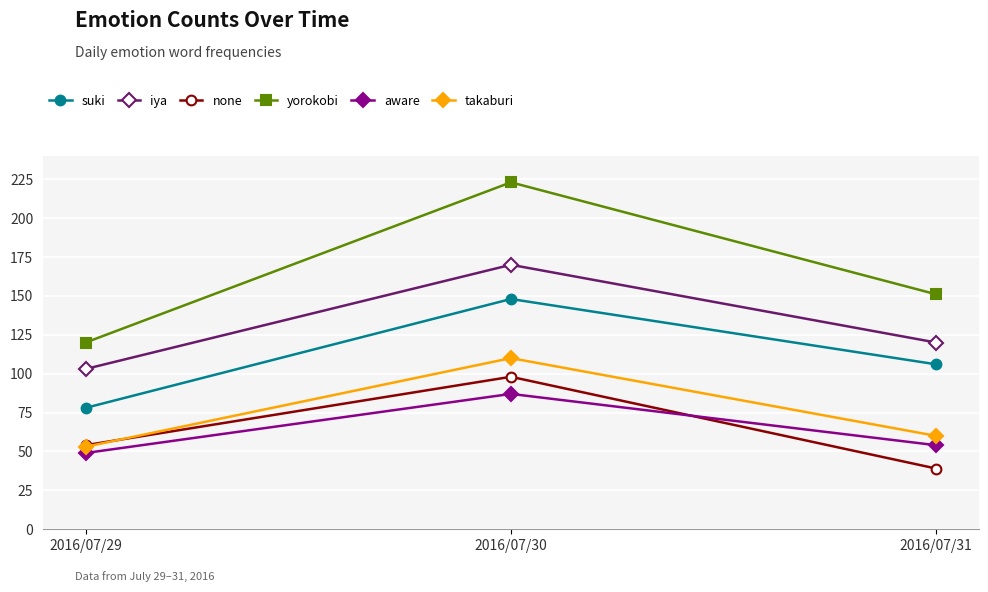

Reading left to right, extract all data points from this chart.

suki: 2016/07/29=78	2016/07/30=148	2016/07/31=106
iya: 2016/07/29=103	2016/07/30=170	2016/07/31=120
none: 2016/07/29=54	2016/07/30=98	2016/07/31=39
yorokobi: 2016/07/29=120	2016/07/30=223	2016/07/31=151
aware: 2016/07/29=49	2016/07/30=87	2016/07/31=54
takaburi: 2016/07/29=53	2016/07/30=110	2016/07/31=60